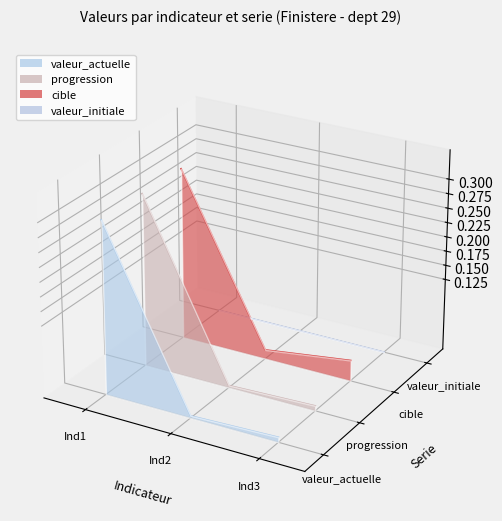

How many data points in progression are above 0?

1